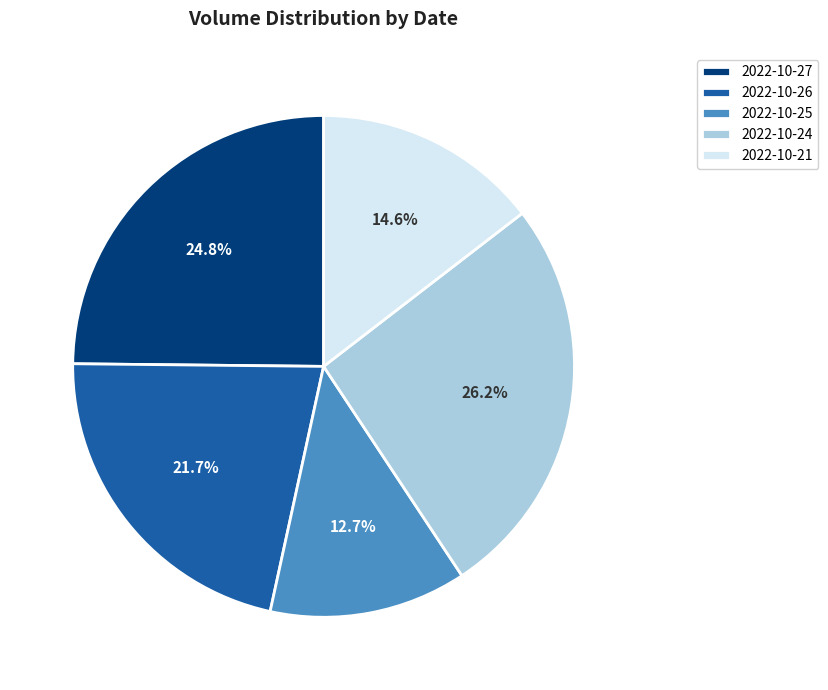

The 2022-10-21 slice represents 15% of the pie. True or false?

True